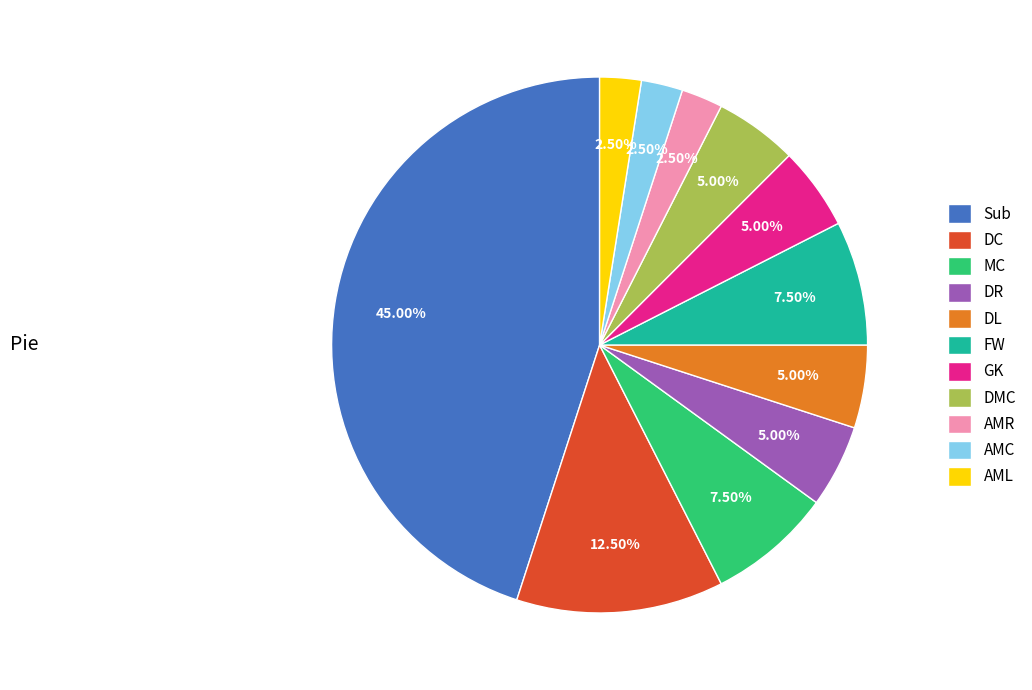

True or false: DR accounts for 13% of the total.

False